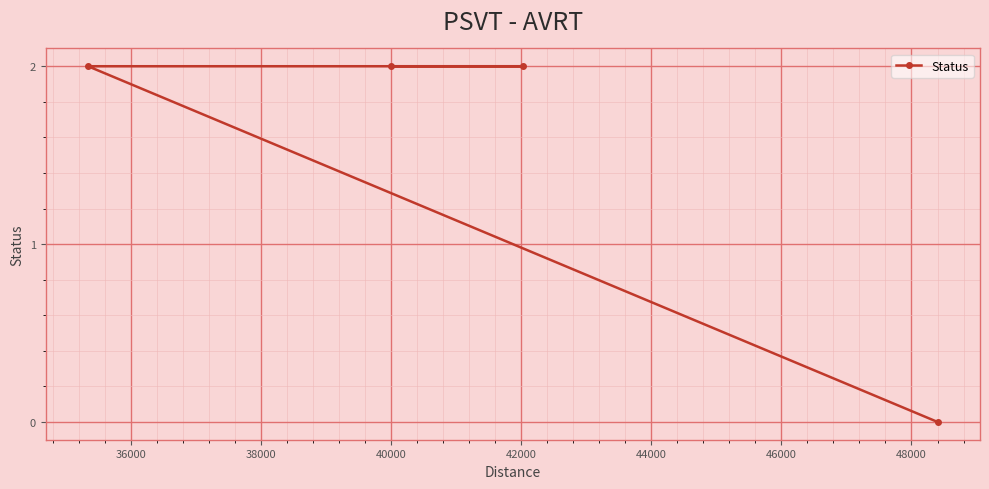

How many values are above zero?

3